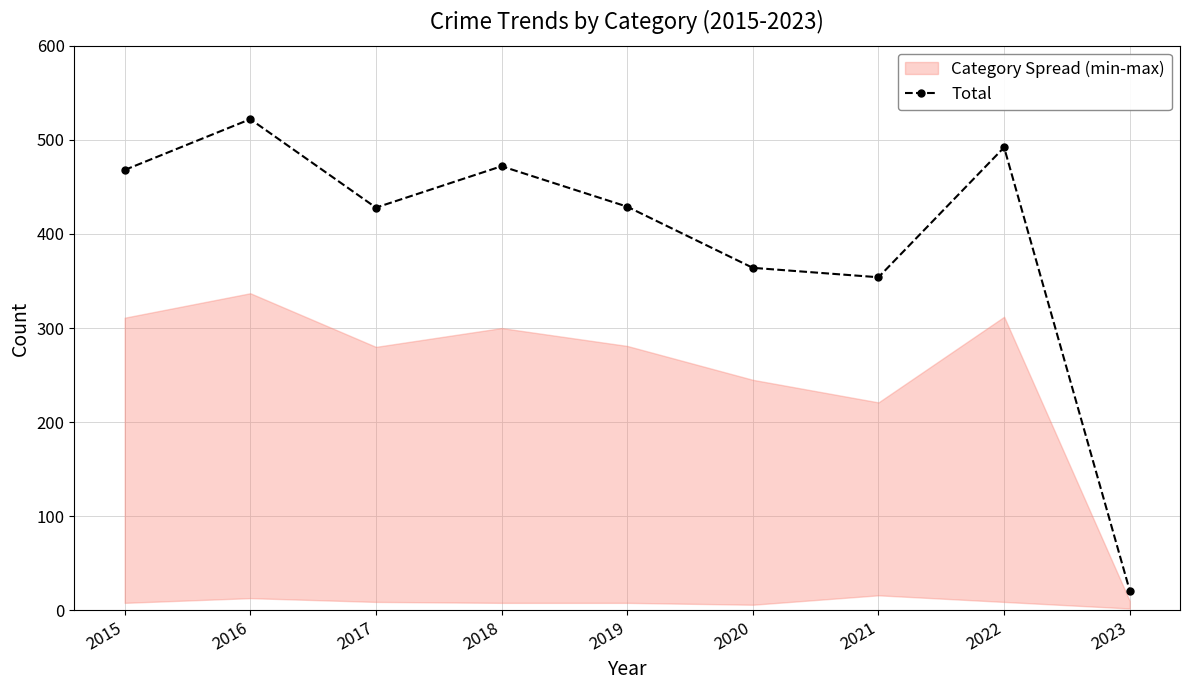

What is the maximum value shown in the chart?

522